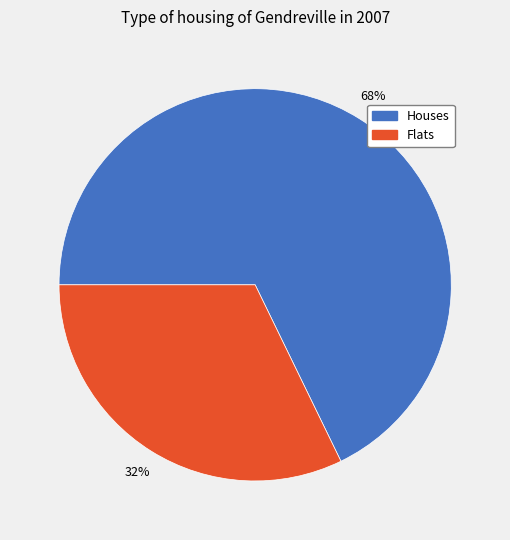

Does any single category account for the majority?

Yes